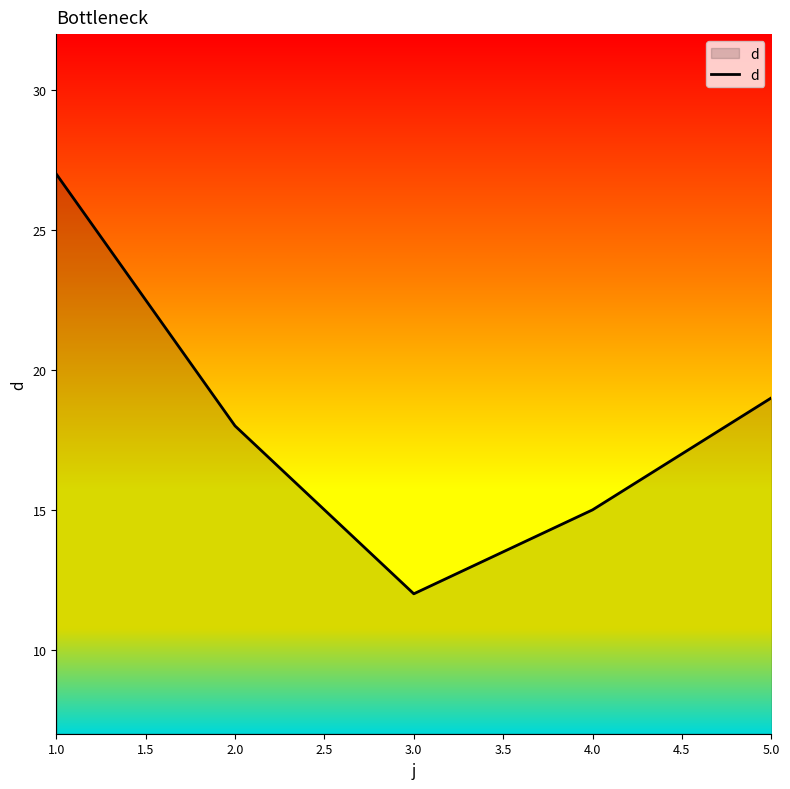

How many lines are shown in the chart?

1